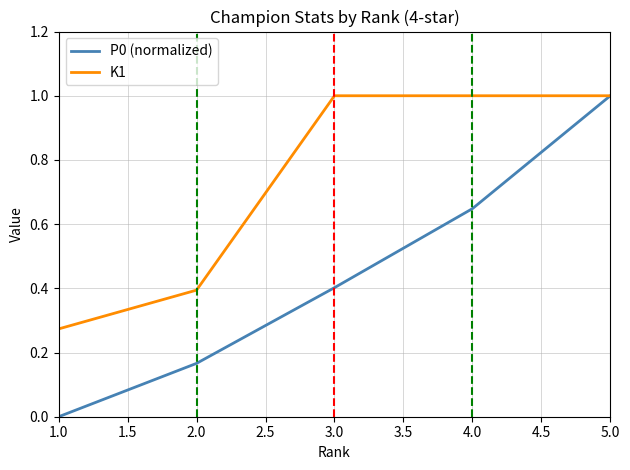

List the series in order of their overall mean, lowest first.

P0 (normalized), K1